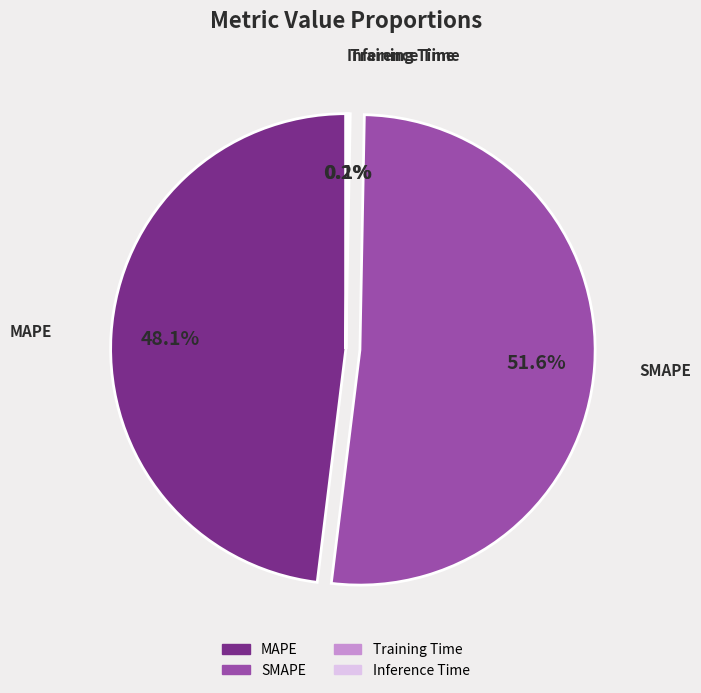

Which category has the biggest portion of the pie?

SMAPE